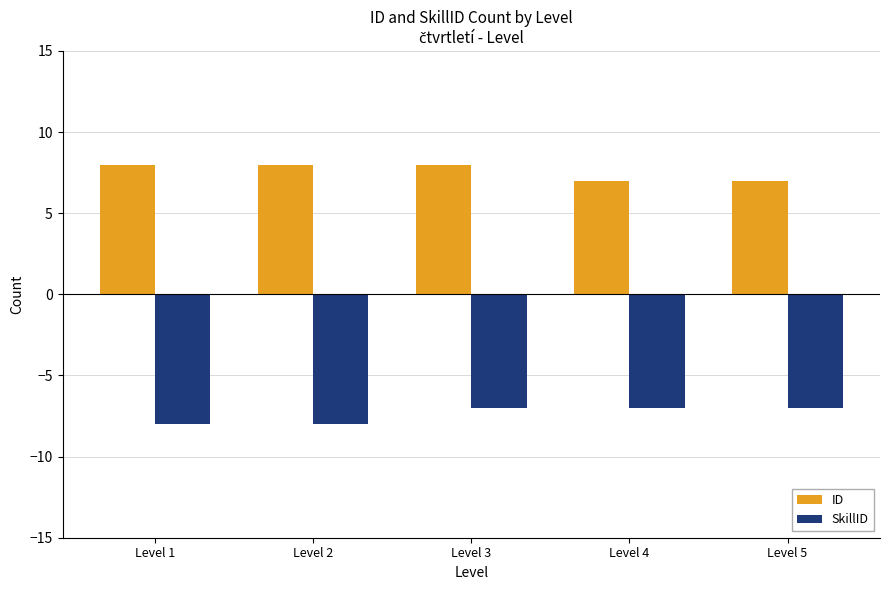

Does the chart contain any negative values?

Yes